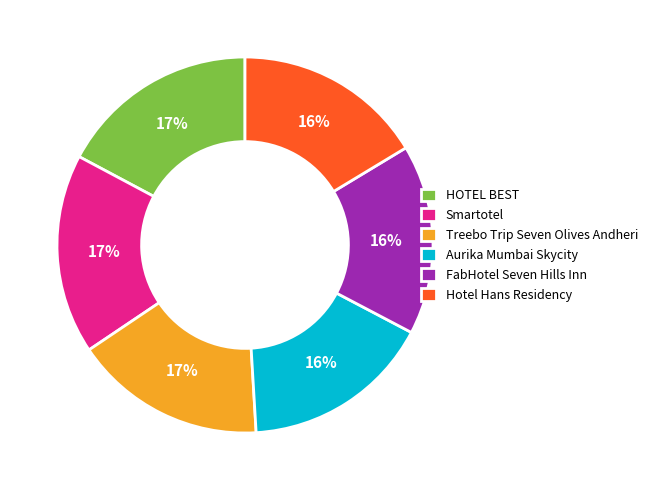

What percentage is the Aurika Mumbai Skycity slice, to the nearest percent?

16%